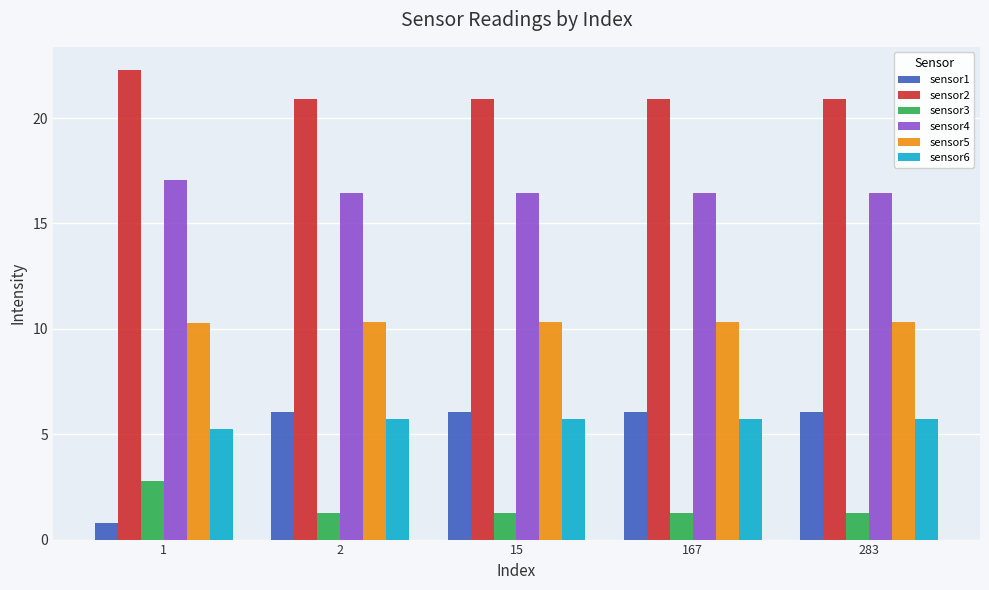

What is the difference between the highest and lowest values at 15?

19.7